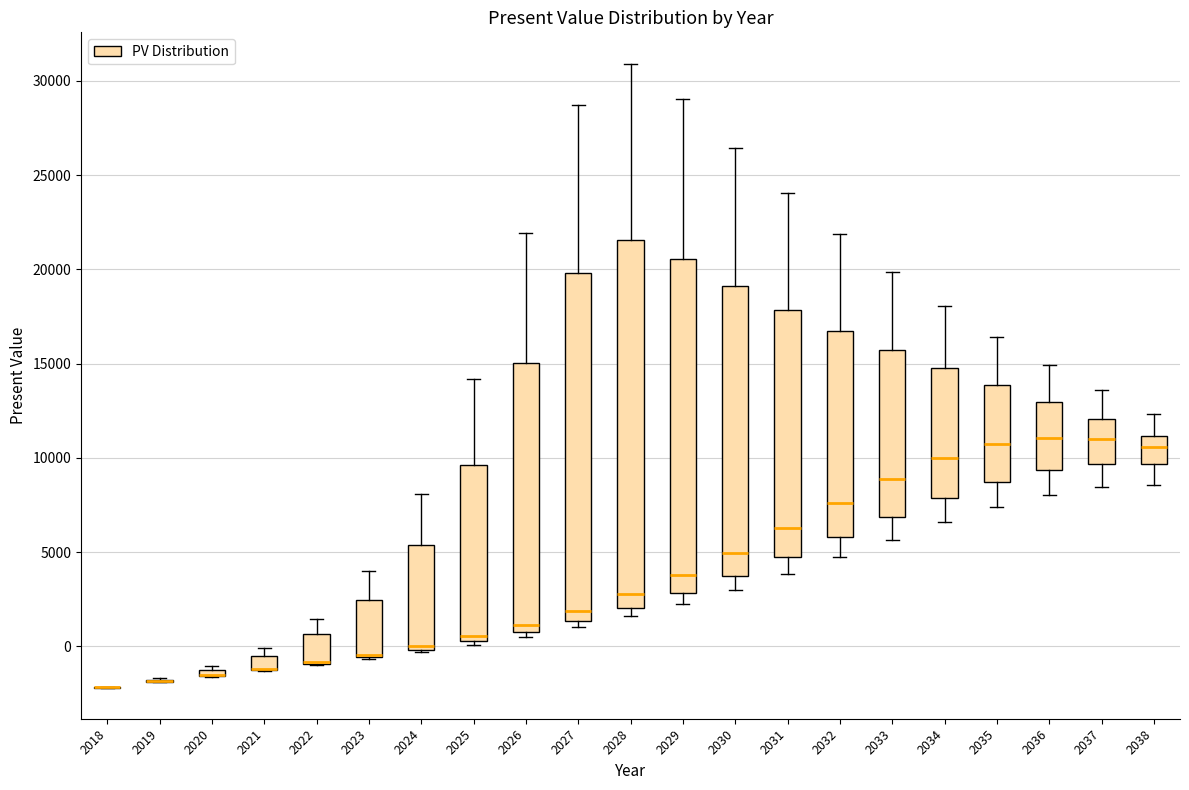

Where does the median line of the box at x = 2027 sit on the y-axis? The values are not printed on the chart, so give them approximately, as read against the axis.

2000